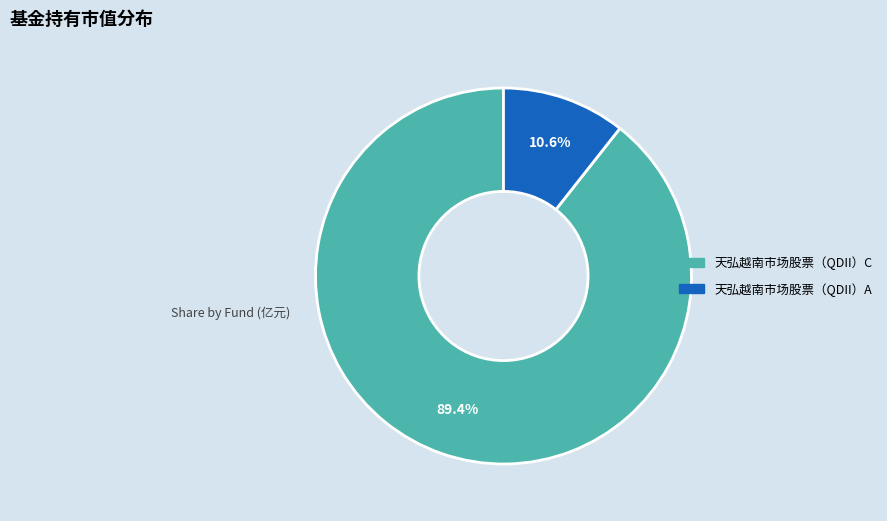

How many segments does this pie chart have?

2